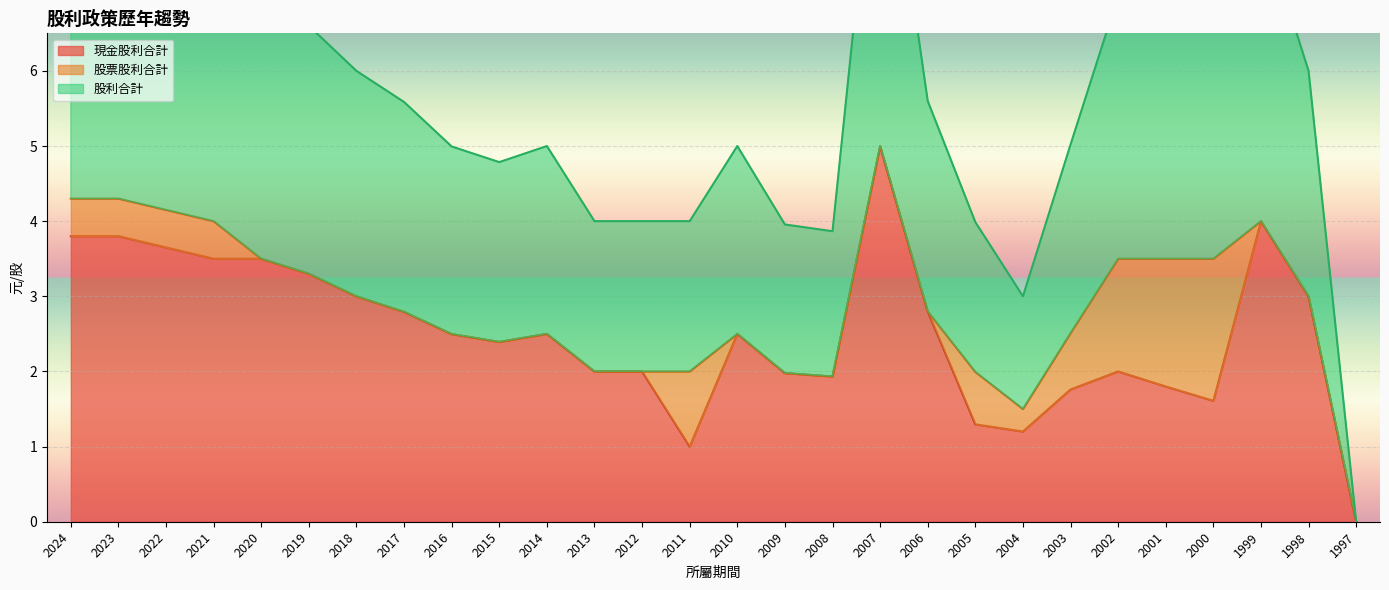

Which has a higher value, 1998 or 2007?

2007